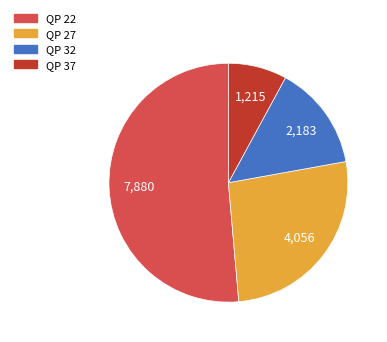

What is the largest slice in the pie chart?

QP 22